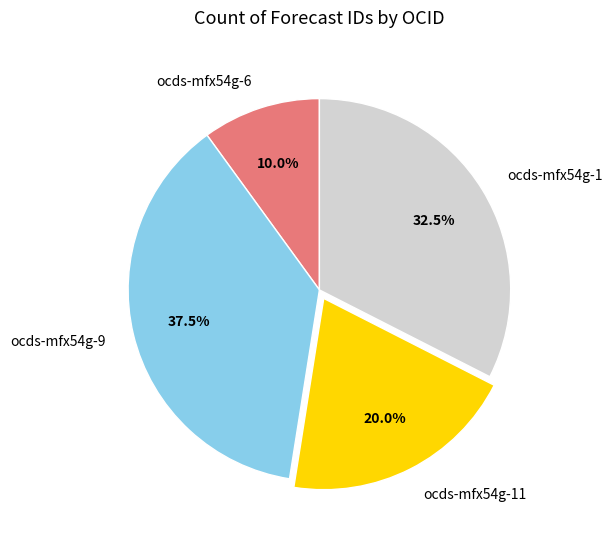

Is ocds-mfx54g-1 the majority of the pie?

No